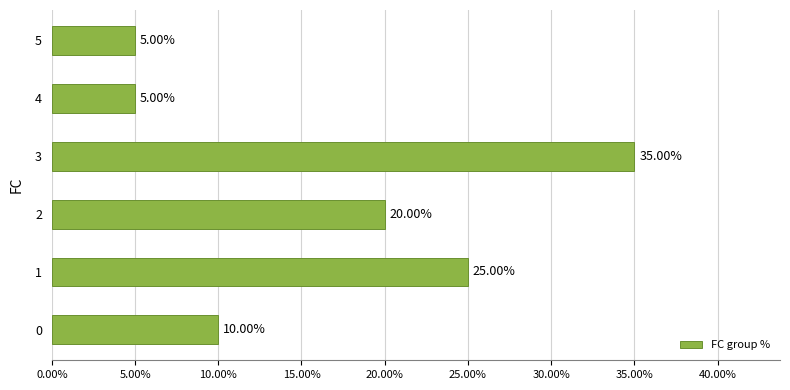

What is the difference between the values at 1 and 0?

15